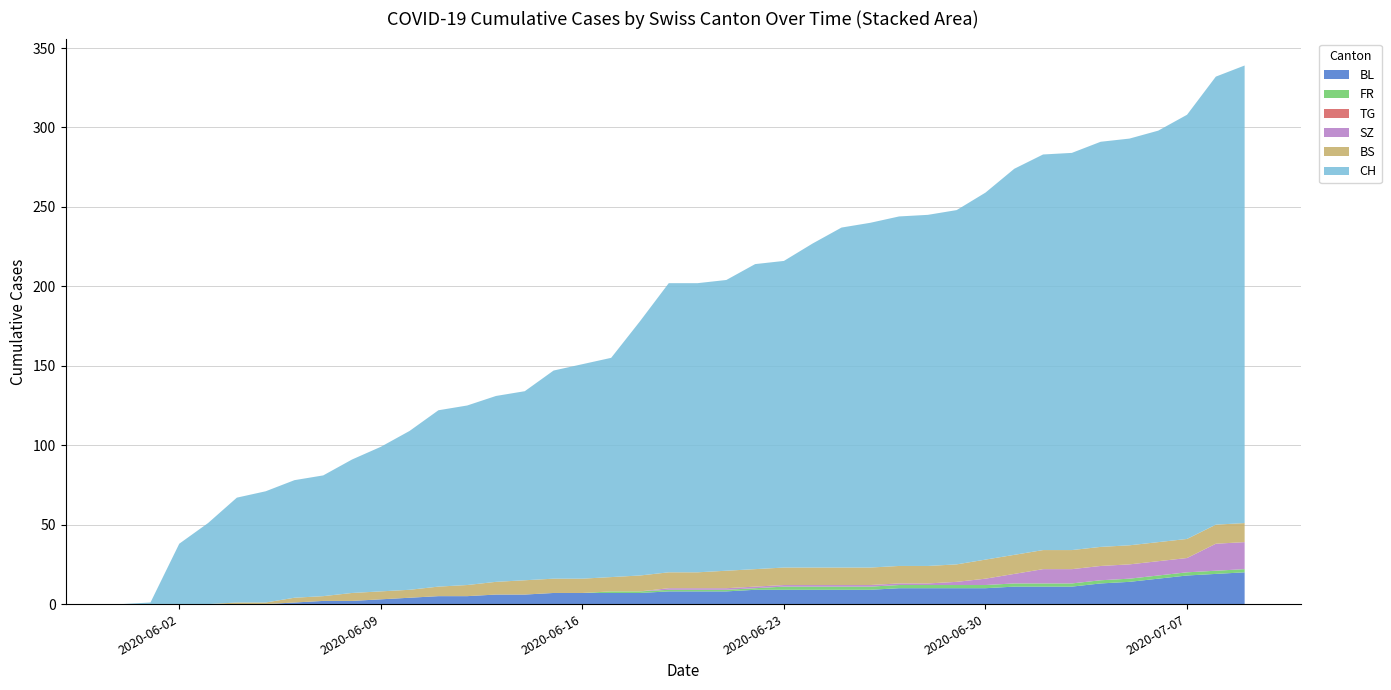

Reading left to right, extract all data points from this chart.

CH: 0	1	38	51	66	70	74	76	84	91	100	111	113	117	119	131	135	138	160	182	182	183	192	193	204	214	217	220	221	223	231	243	249	250	255	256	259	267	282	288
BS: 0	0	0	0	1	1	3	3	5	5	5	6	7	8	9	9	9	9	10	10	10	11	11	11	11	11	11	11	11	11	12	12	12	12	12	12	12	12	12	12
SZ: 0	0	0	0	0	0	0	0	0	0	0	0	0	0	0	0	0	0	0	1	1	1	1	1	1	1	1	1	1	2	4	6	9	9	9	9	9	9	17	17
FR: 0	0	0	0	0	0	0	0	0	0	0	0	0	0	0	0	0	1	1	1	1	1	1	2	2	2	2	2	2	2	2	2	2	2	2	2	2	2	2	2
TG: 0	0	0	0	0	0	0	0	0	0	0	0	0	0	0	0	0	0	0	0	0	0	0	0	0	0	0	0	0	0	0	0	0	0	0	0	0	0	0	0
BL: 0	0	0	0	0	0	1	2	2	3	4	5	5	6	6	7	7	7	7	8	8	8	9	9	9	9	9	10	10	10	10	11	11	11	13	14	16	18	19	20